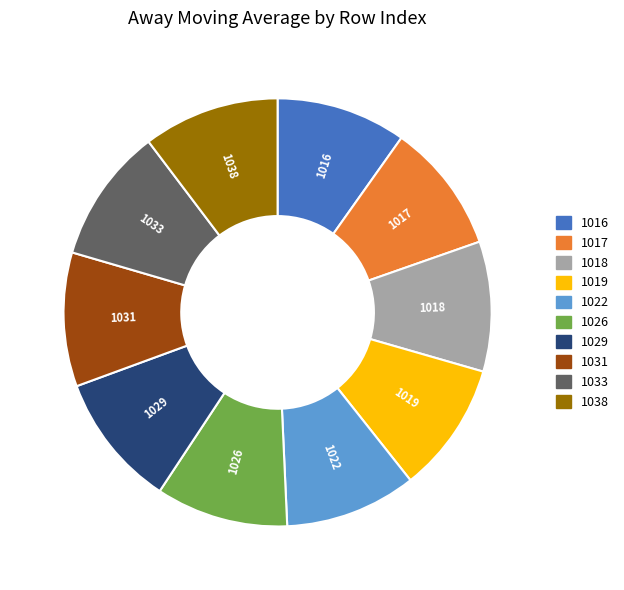

True or false: 1016 accounts for 1% of the total.

False